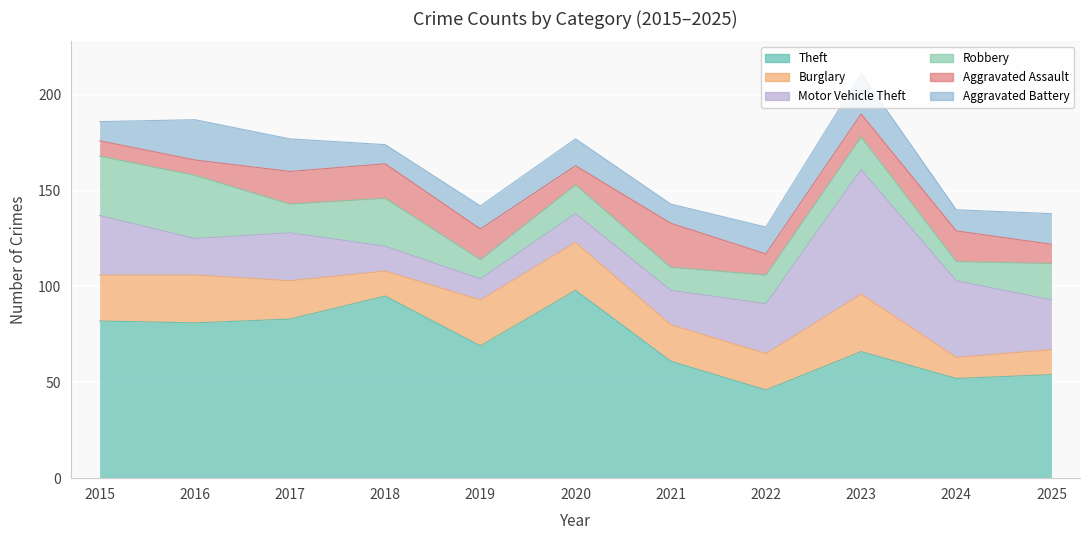

Which series ends up on top after the final intersection of Burglary and Aggravated Assault?

Burglary